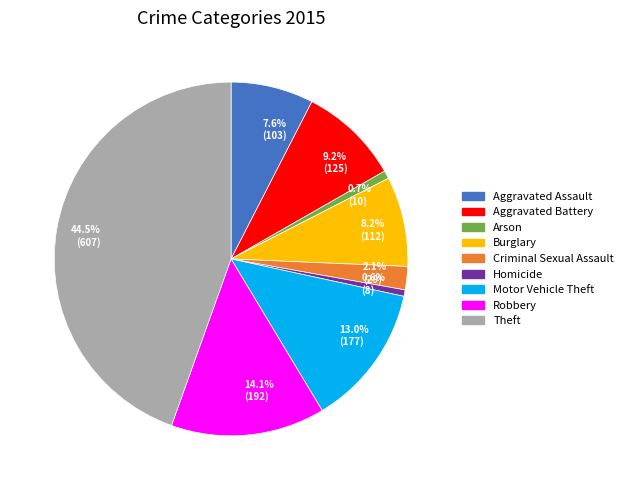

Is the sum of Homicide and Arson greater than half?

No